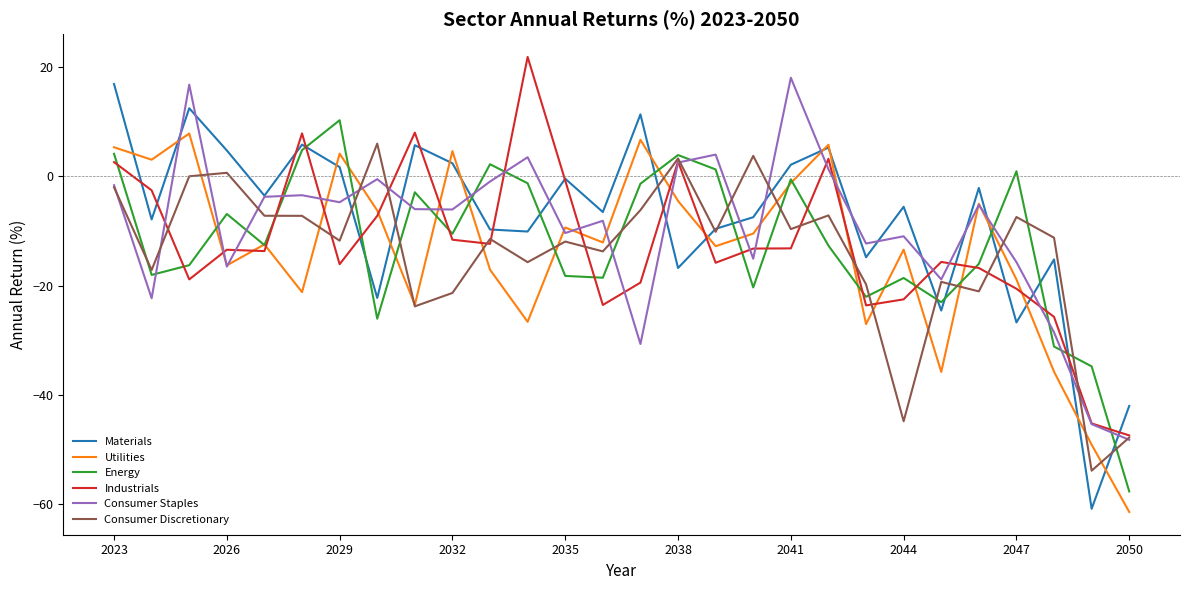

What is the minimum value for Consumer Staples?

-48.2